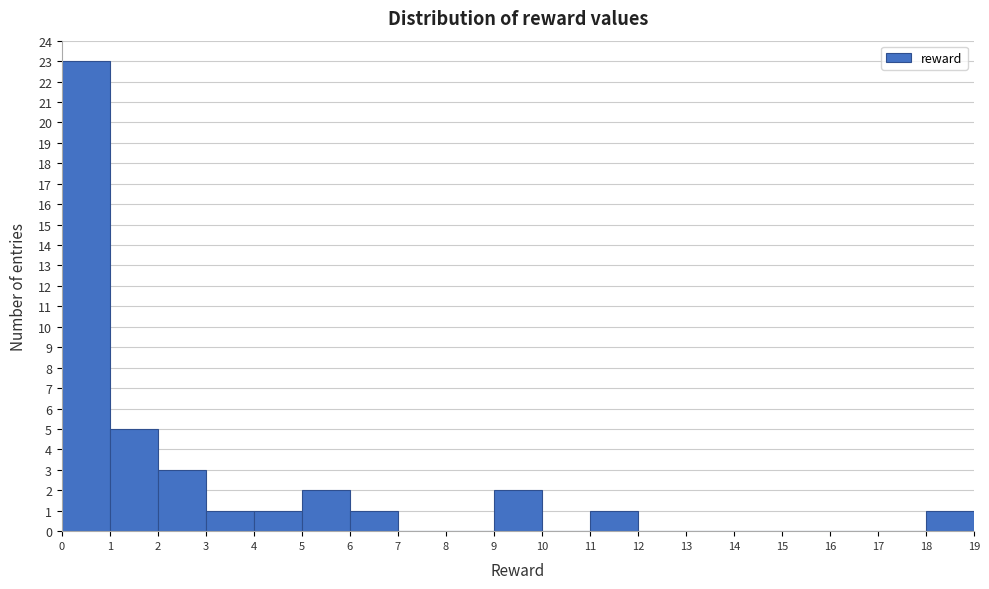

Over which range of the x-axis is the bar tallest?

0 to 1